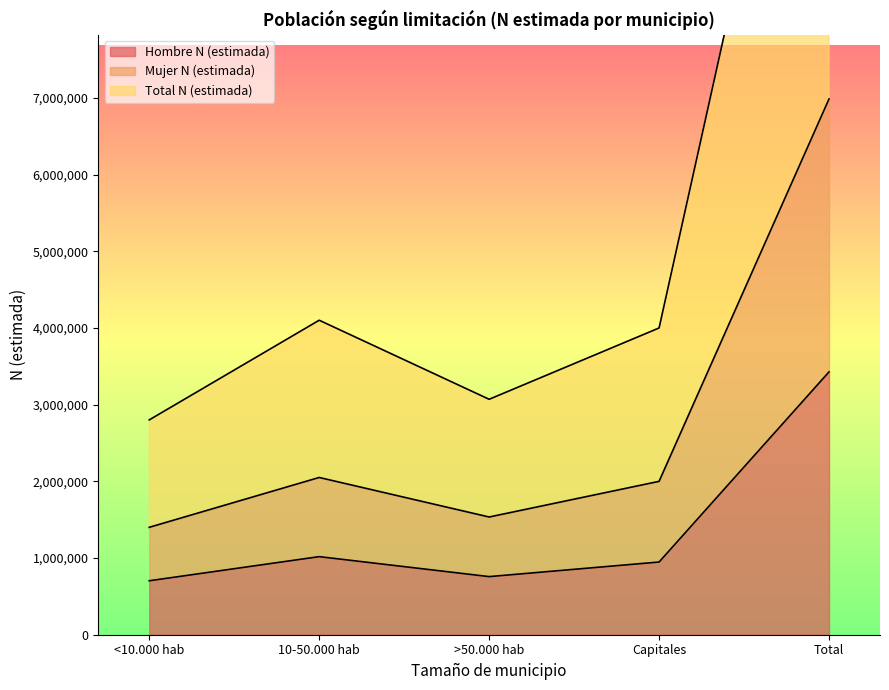

Between Capitales and 10-50.000 hab, which is larger?

10-50.000 hab